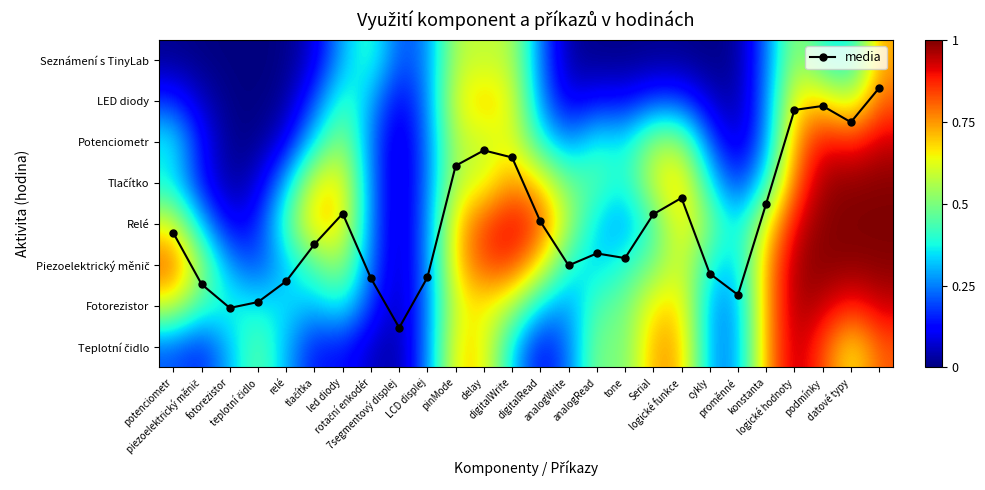

What is the difference between the highest and lowest values at LCD displej?

5.1